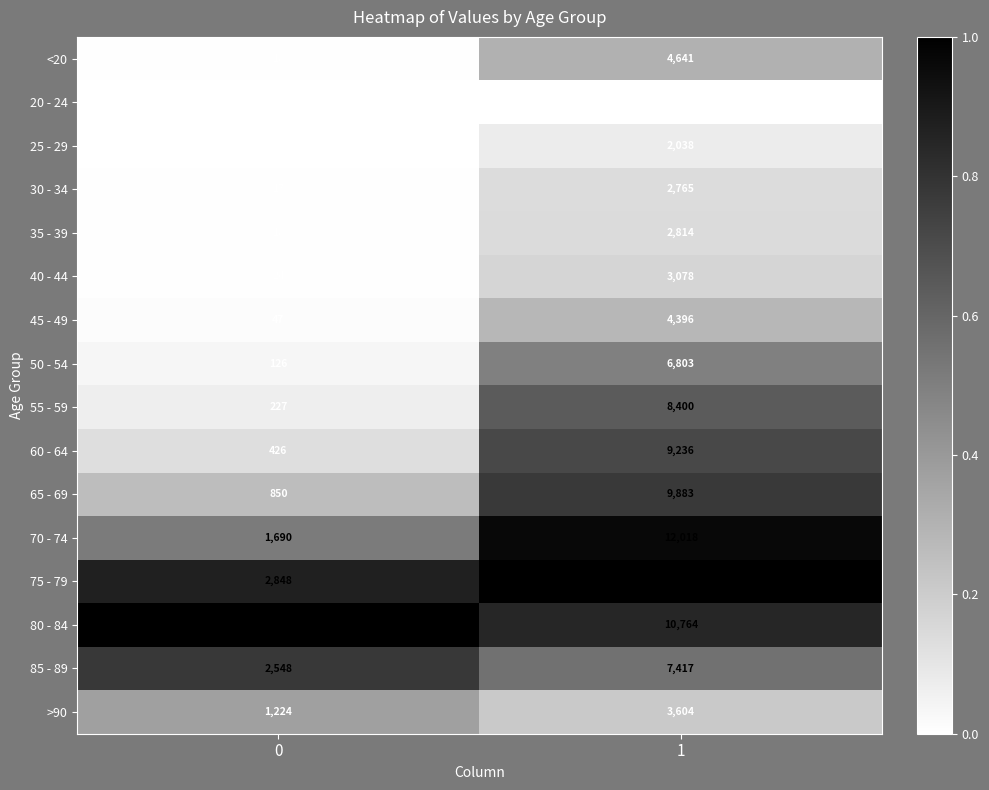

What is the total value across all series at 1?

101482